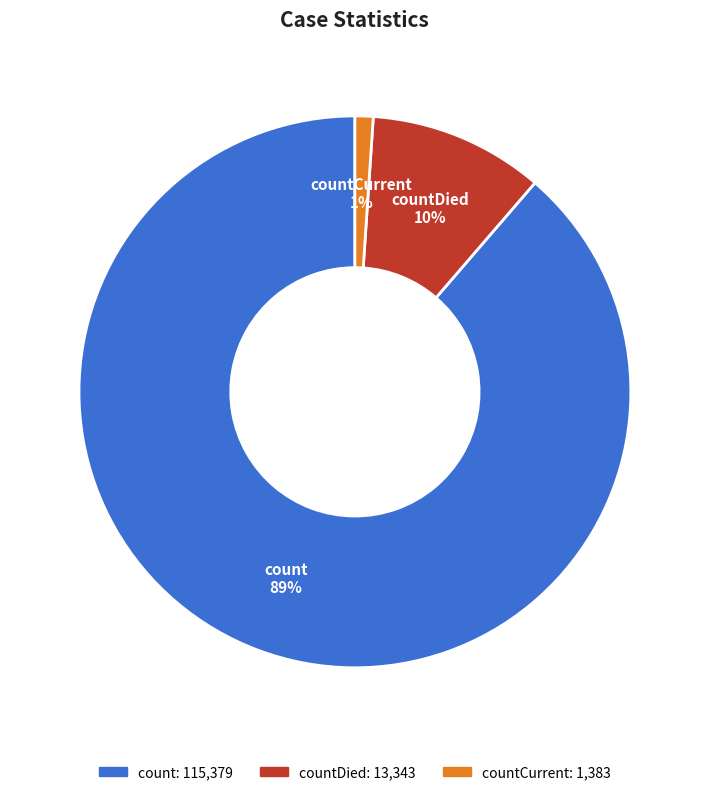

To the nearest percent, what is the difference between the largest and smallest slice percentages?

88%